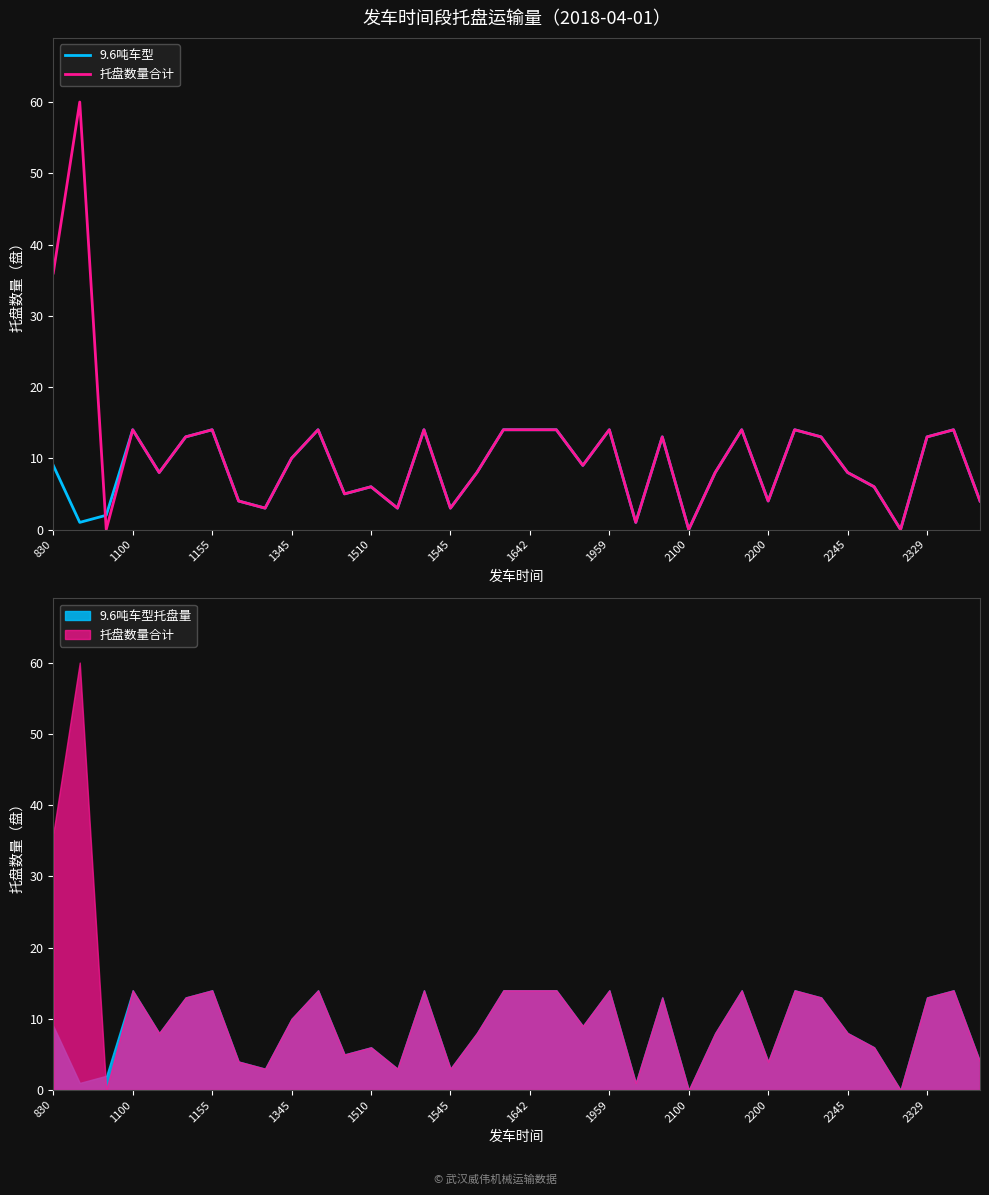

True or false: 9.6吨车型 has more than 0 points higher than both neighbors.

True